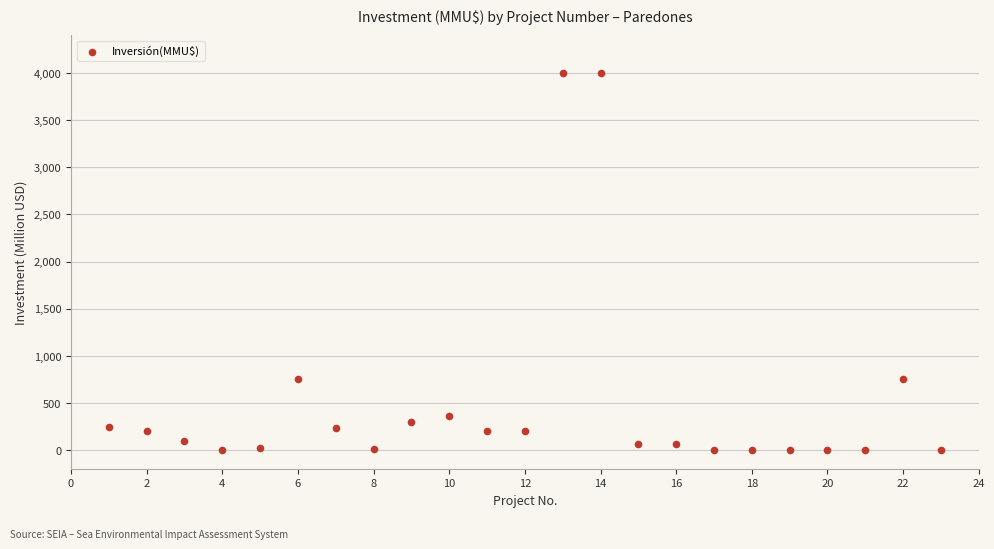

What is the range of Y values (max minus min)?

4000